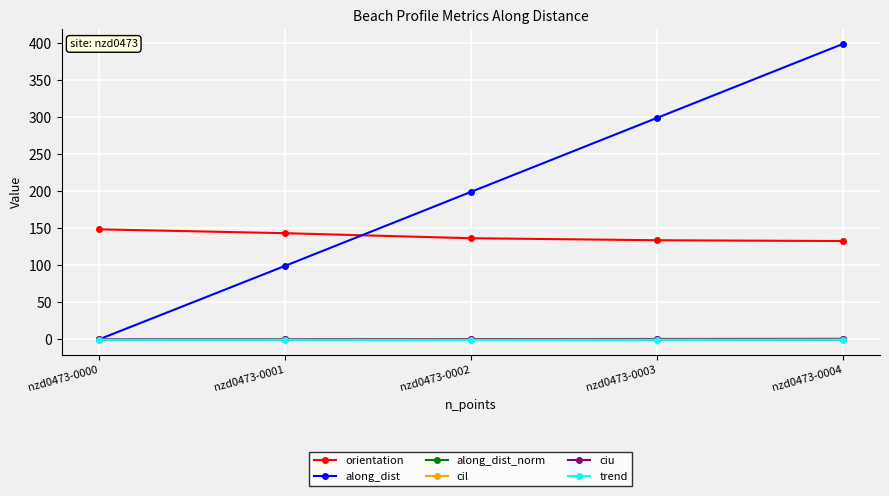

True or false: trend and orientation cross at least once.

False